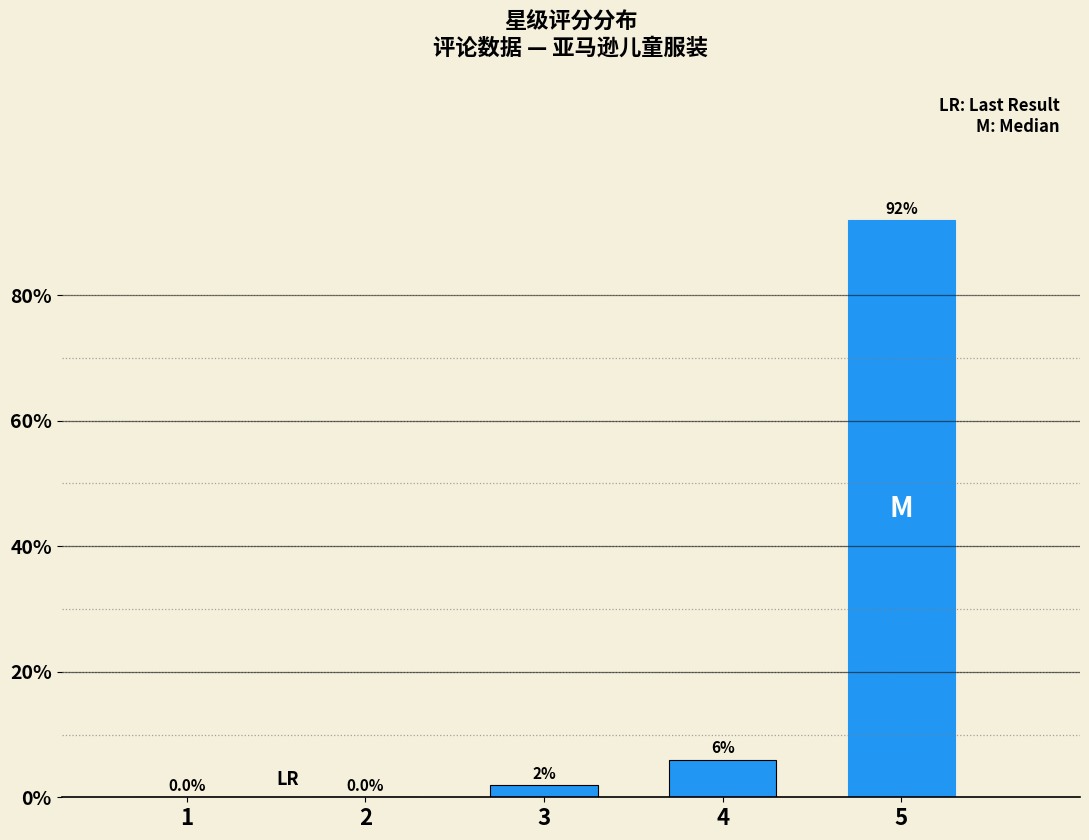

Reading left to right, transcribe all the data shown in this chart.

1=0	2=0	3=2	4=6	5=92